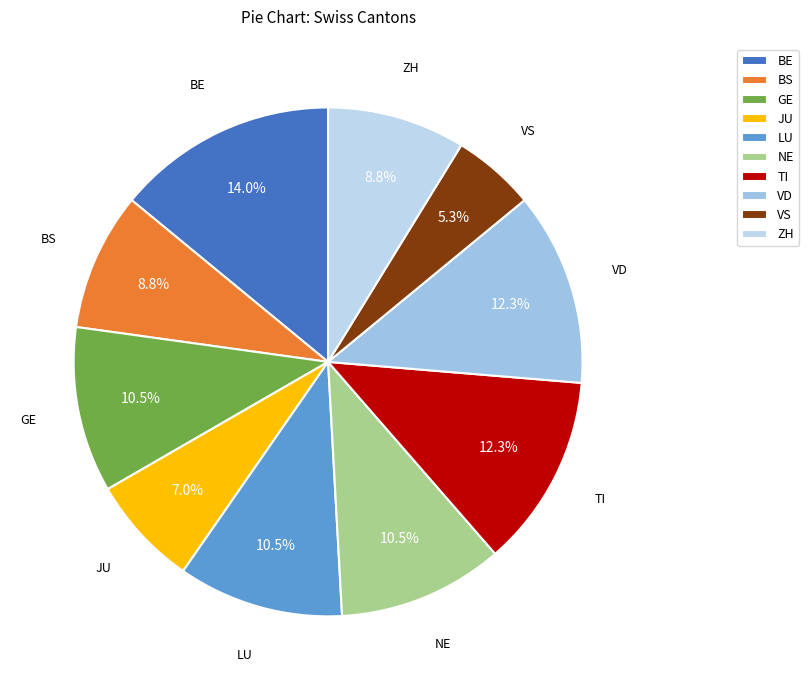

Is there a majority slice in this chart?

No